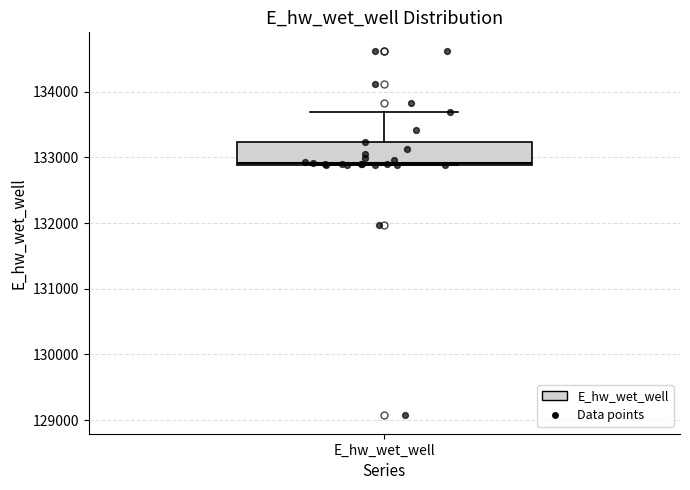

Transcribe this box plot: give where the median line is, the range the box spans, and where the two whiskers end, as read against the y-axis. The values are not printed on the chart, so give them approximately, as read against the axis.

median 132900, box 132900 to 133200, whiskers 132900 to 133700